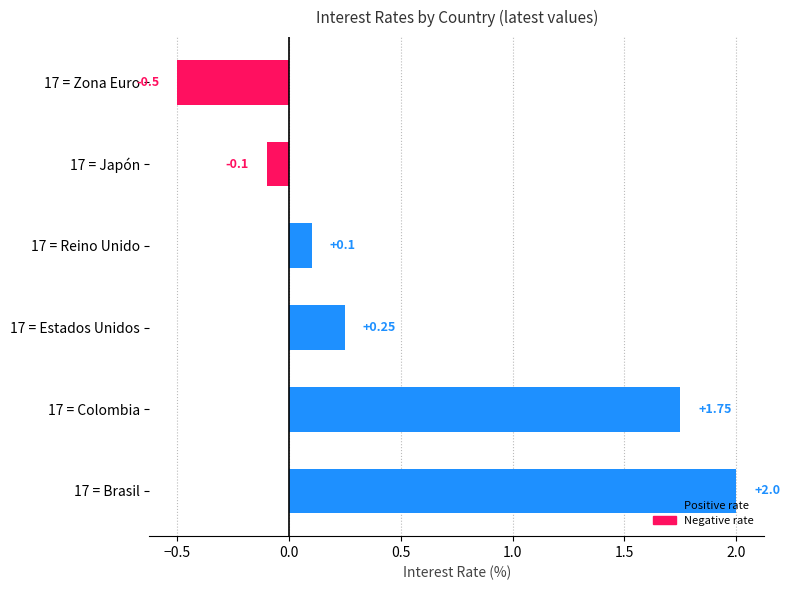

True or false: Reino Unido has a value of 0.1 at Japón.

False